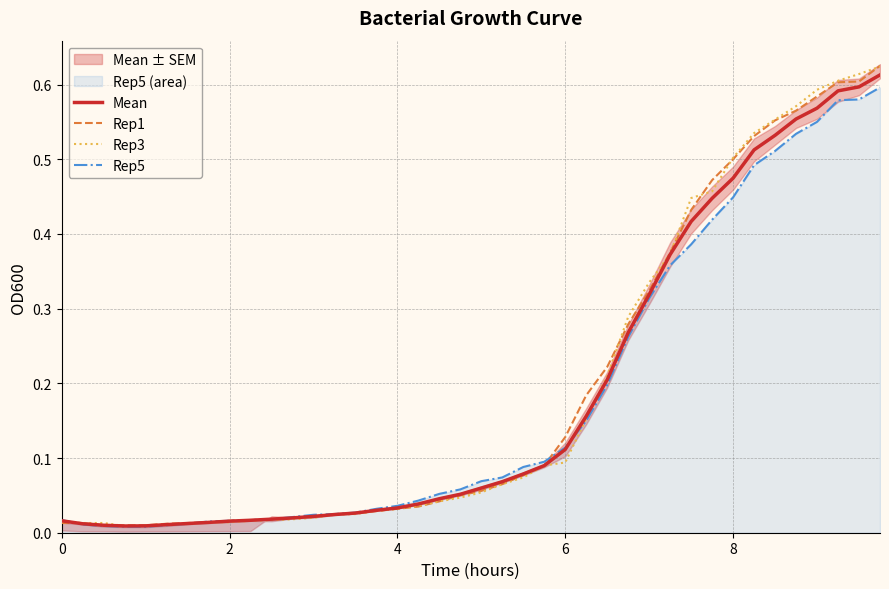

Reading left to right, list all the values displayed in this chart.

Mean: 0.0	0.0	0.0	0.0	0.0	0.0	0.0	0.0	0.0	0.0	0.0	0.0	0.0	0.0	0.0	0.0	0.0	0.0	0.0	0.1	0.1	0.1	0.1	0.1	0.1	0.2	0.2	0.3	0.3	0.4	0.4	0.4	0.5	0.5	0.5	0.6	0.6	0.6	0.6	0.6
Rep1: 0.0	0.0	0.0	0.0	0.0	0.0	0.0	0.0	0.0	0.0	0.0	0.0	0.0	0.0	0.0	0.0	0.0	0.0	0.0	0.1	0.1	0.1	0.1	0.1	0.1	0.2	0.2	0.3	0.3	0.4	0.4	0.5	0.5	0.5	0.6	0.6	0.6	0.6	0.6	0.6
Rep3: 0.0	0.0	0.0	0.0	0.0	0.0	0.0	0.0	0.0	0.0	0.0	0.0	0.0	0.0	0.0	0.0	0.0	0.0	0.0	0.0	0.1	0.1	0.1	0.1	0.1	0.2	0.2	0.3	0.3	0.4	0.4	0.5	0.5	0.5	0.6	0.6	0.6	0.6	0.6	0.6
Rep5: 0.0	0.0	0.0	0.0	0.0	0.0	0.0	0.0	0.0	0.0	0.0	0.0	0.0	0.0	0.0	0.0	0.0	0.0	0.1	0.1	0.1	0.1	0.1	0.1	0.1	0.1	0.2	0.3	0.3	0.4	0.4	0.4	0.4	0.5	0.5	0.5	0.6	0.6	0.6	0.6